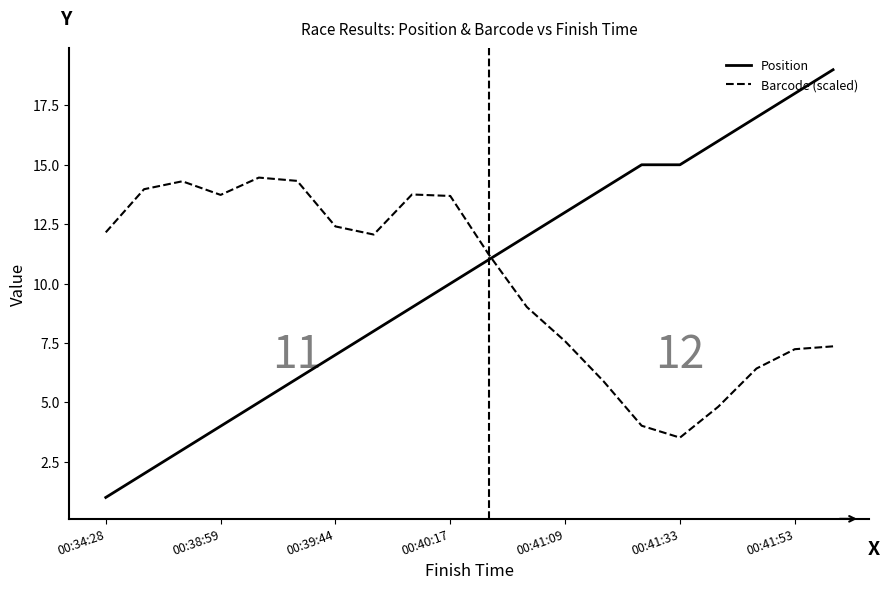

Rank the series by their maximum value, from highest to lowest.

Position, Barcode (scaled)